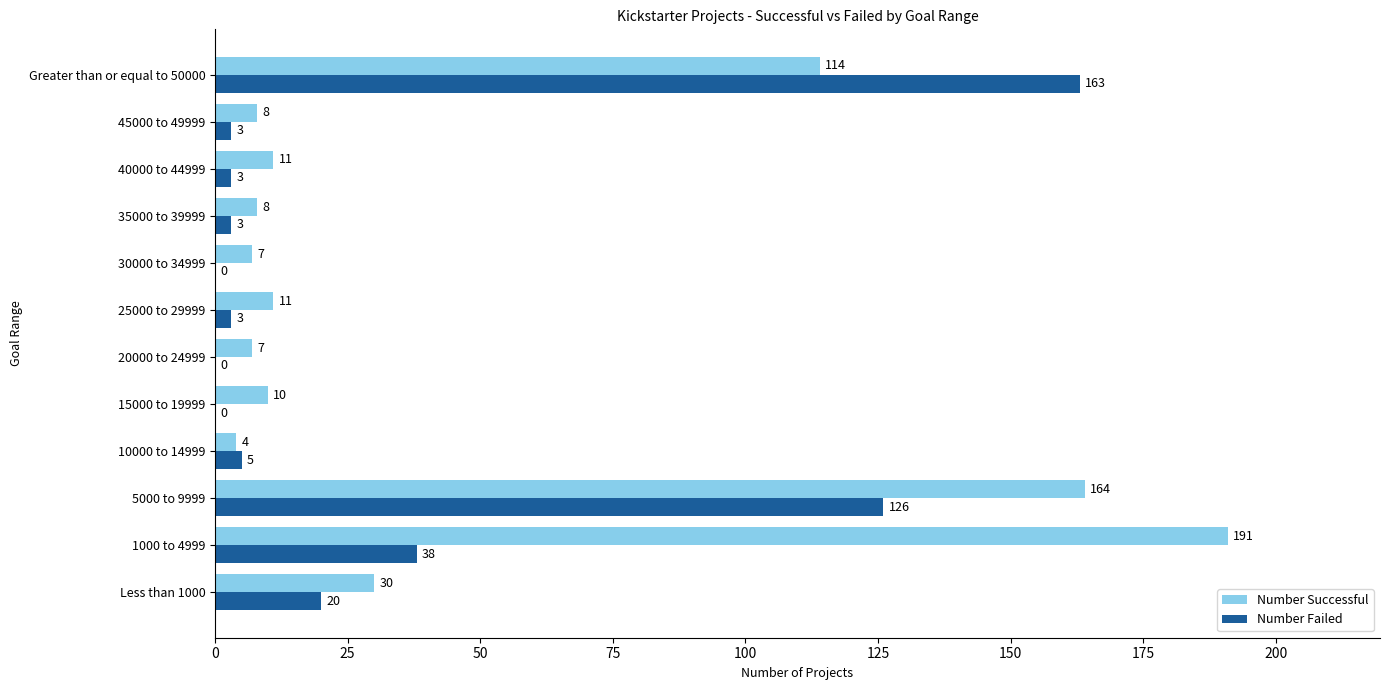

Which series changed the most between 5000 to 9999 and 40000 to 44999?

Number Successful